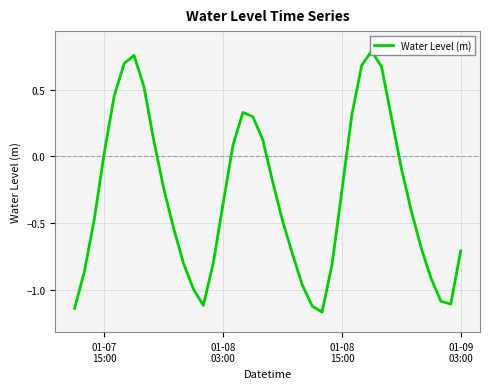

Reading left to right, what are all the values shown in this chart?

-1.1	-0.9	-0.5	0.0	0.5	0.7	0.8	0.5	0.1	-0.2	-0.5	-0.8	-1.0	-1.1	-0.8	-0.4	0.1	0.3	0.3	0.1	-0.2	-0.5	-0.7	-1.0	-1.1	-1.2	-0.8	-0.3	0.3	0.7	0.8	0.7	0.3	-0.1	-0.4	-0.7	-0.9	-1.1	-1.1	-0.7